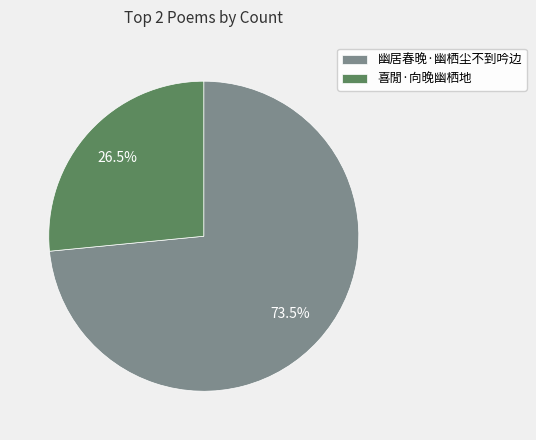

Rank the categories by value from highest to lowest.

幽居春晚·幽栖尘不到吟边, 喜閒·向晚幽栖地